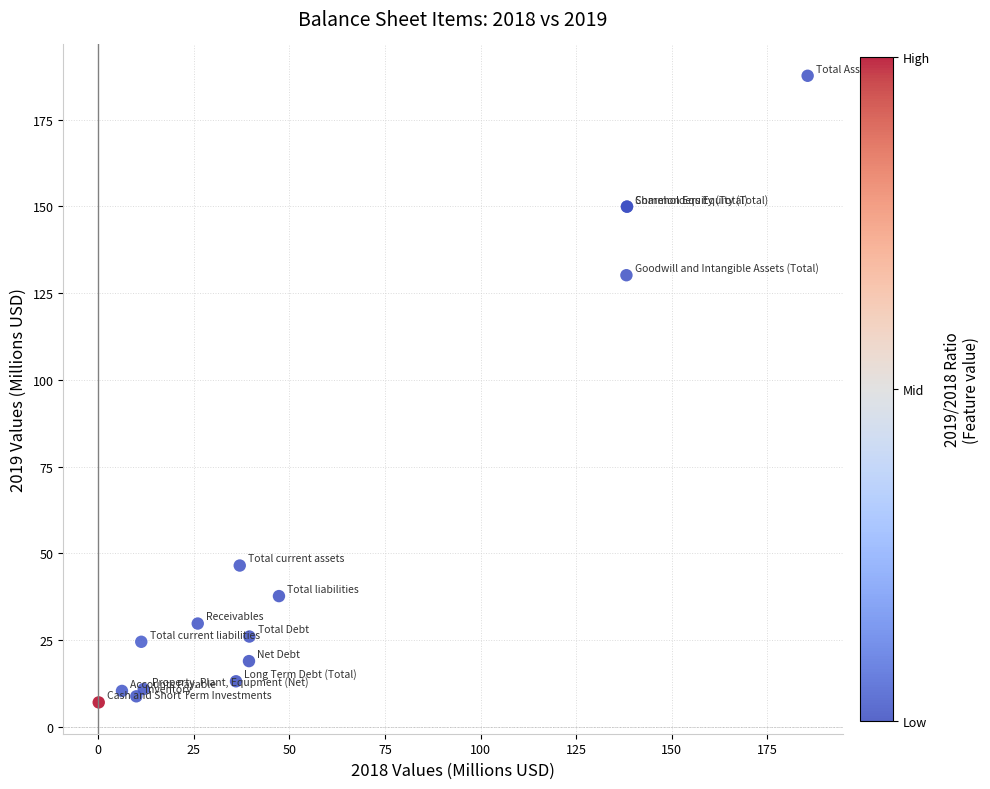

What Y value in the scatter plot is closest to 97?

130.1